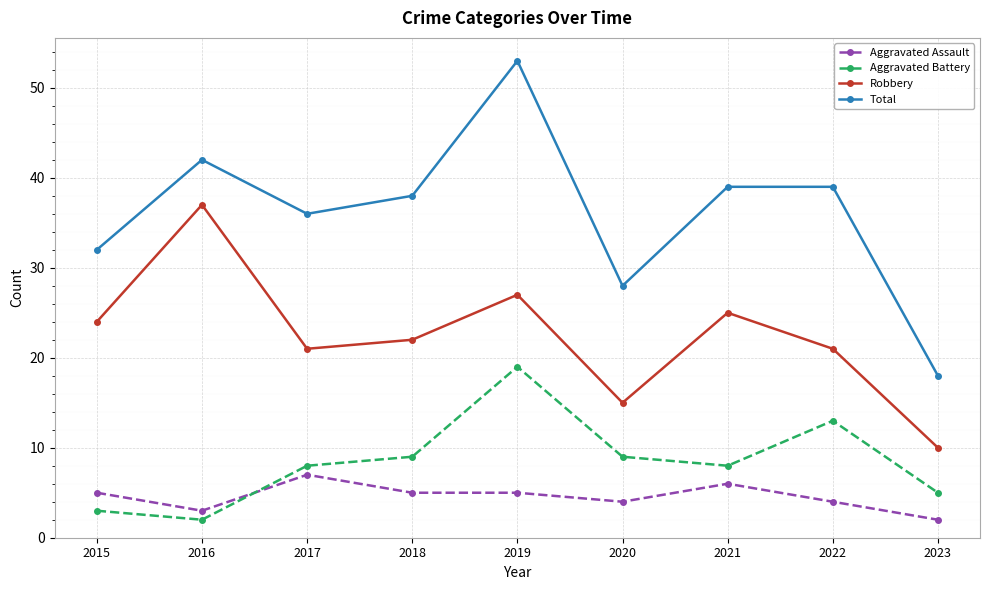

Which category has the highest value in the Aggravated Battery series?

2019